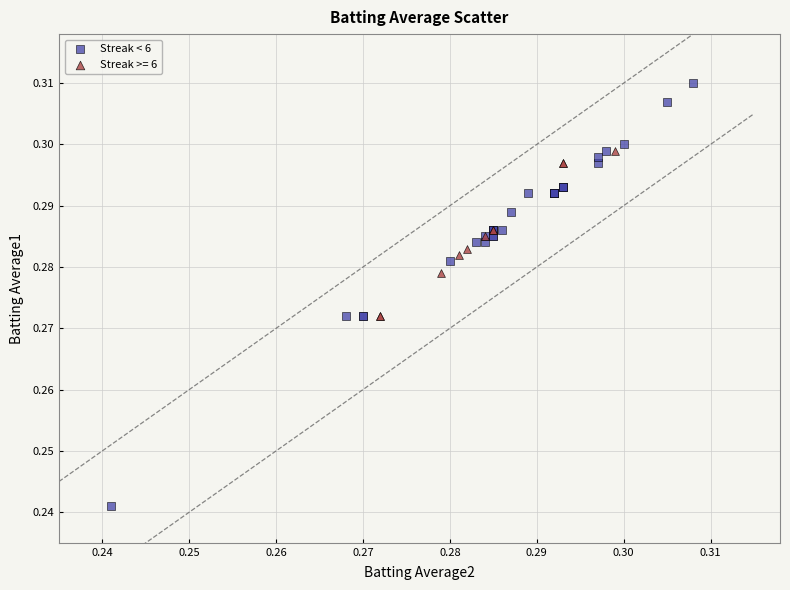

Which series has the widest spread of Y values?

Streak < 6